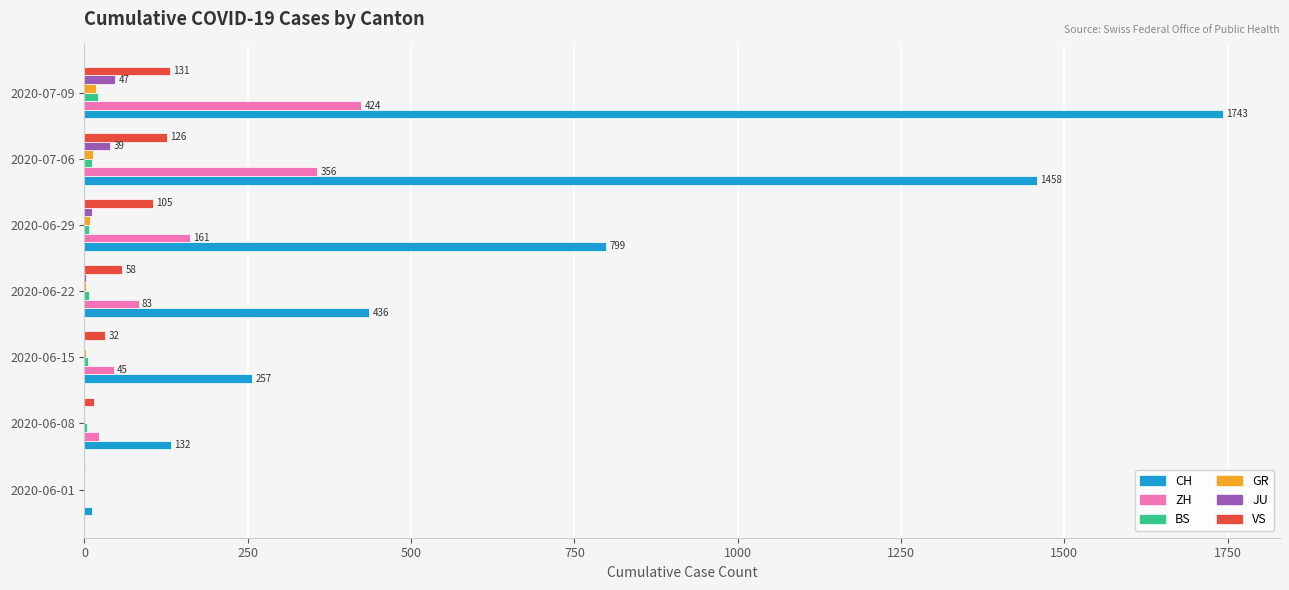

The value of CH at 2020-06-15 is 257. True or false?

True